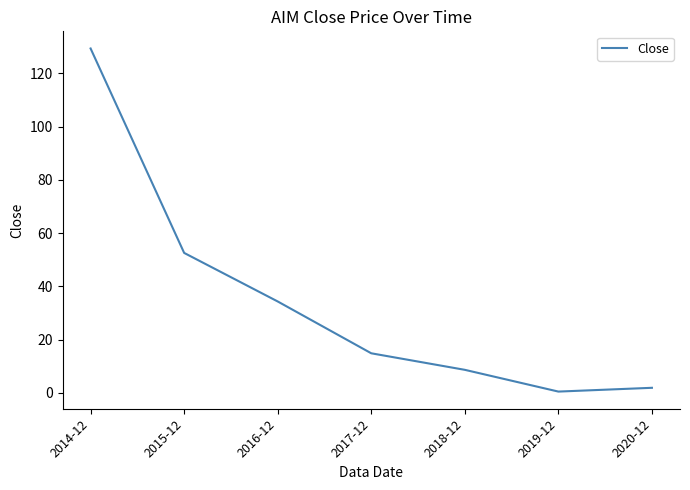

What position from the right is 2018-12?

3